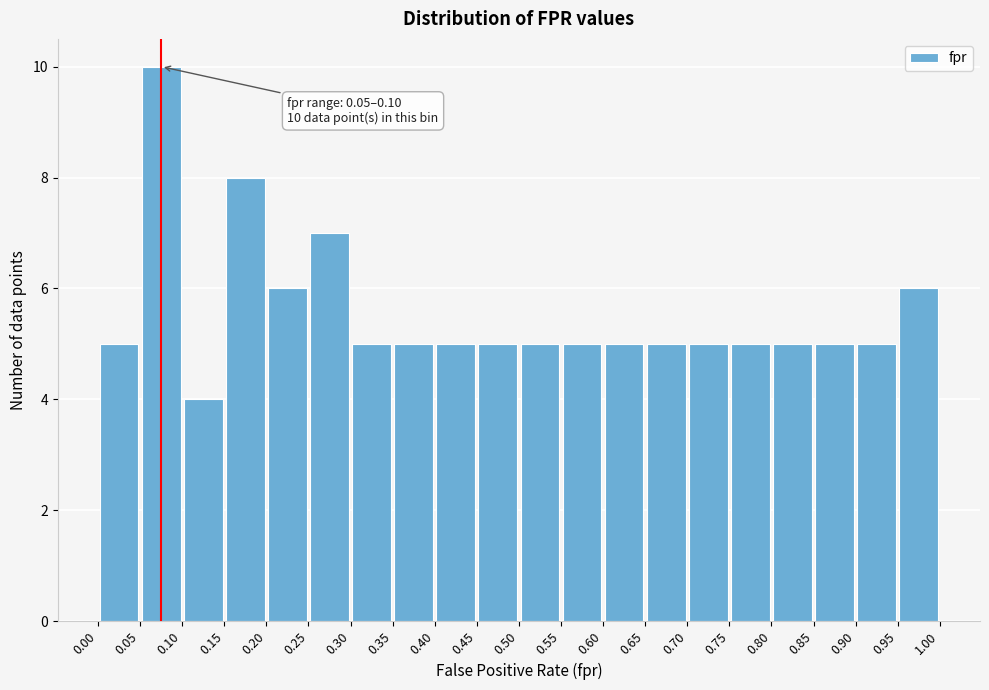

Which range on the x-axis has the tallest bar?

0.05 to 0.10